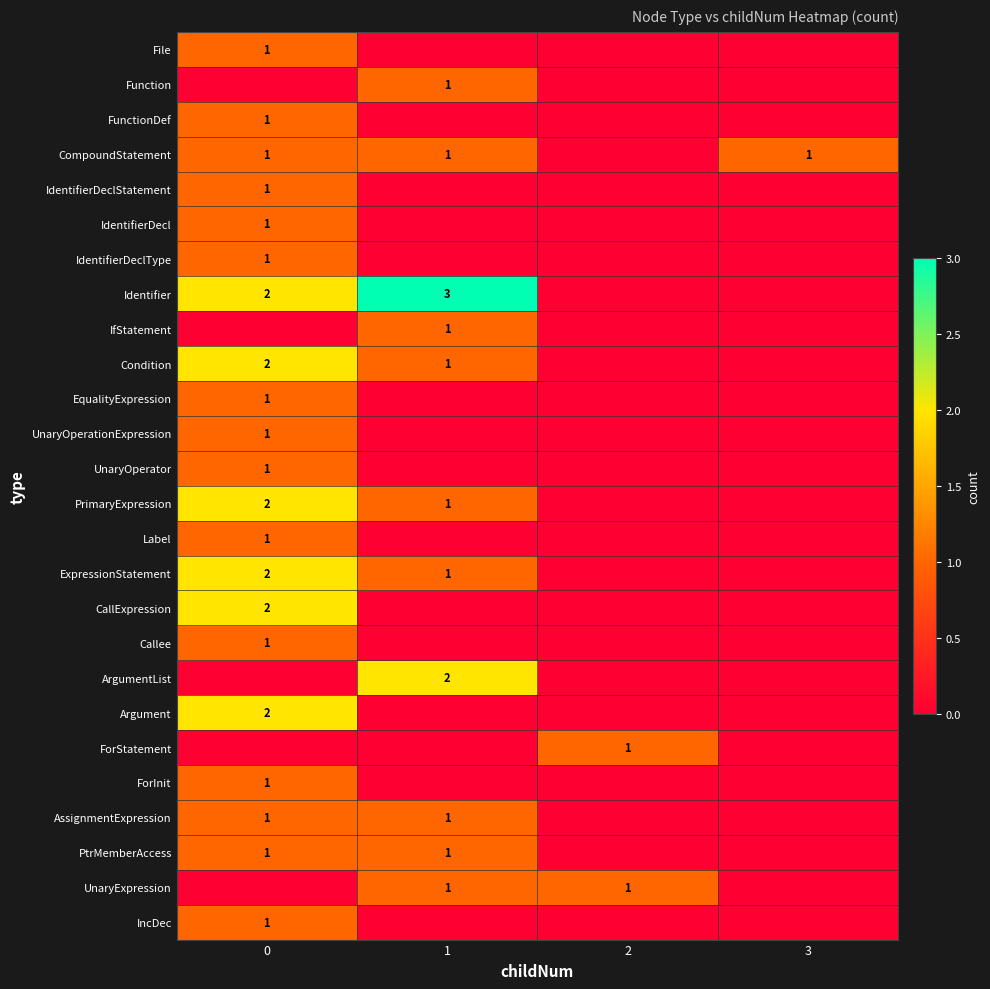

Is it true that Callee equals 1 at 0?

True